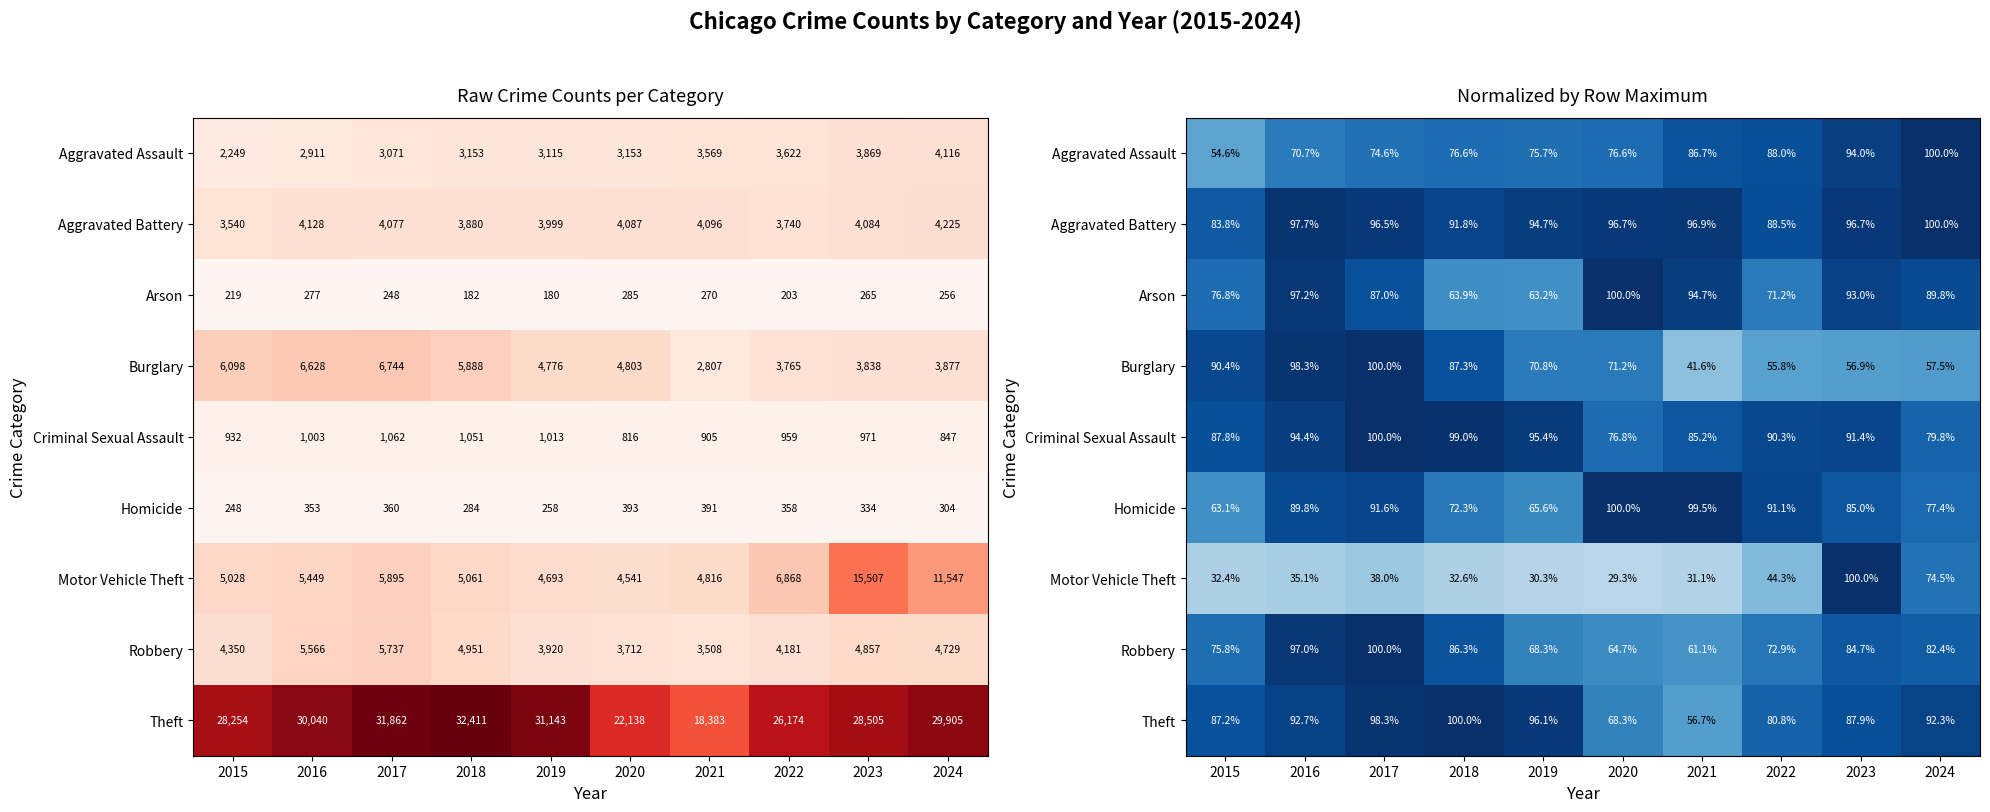

What is the difference between the Burglary values at 2019 and 2015?

19.6